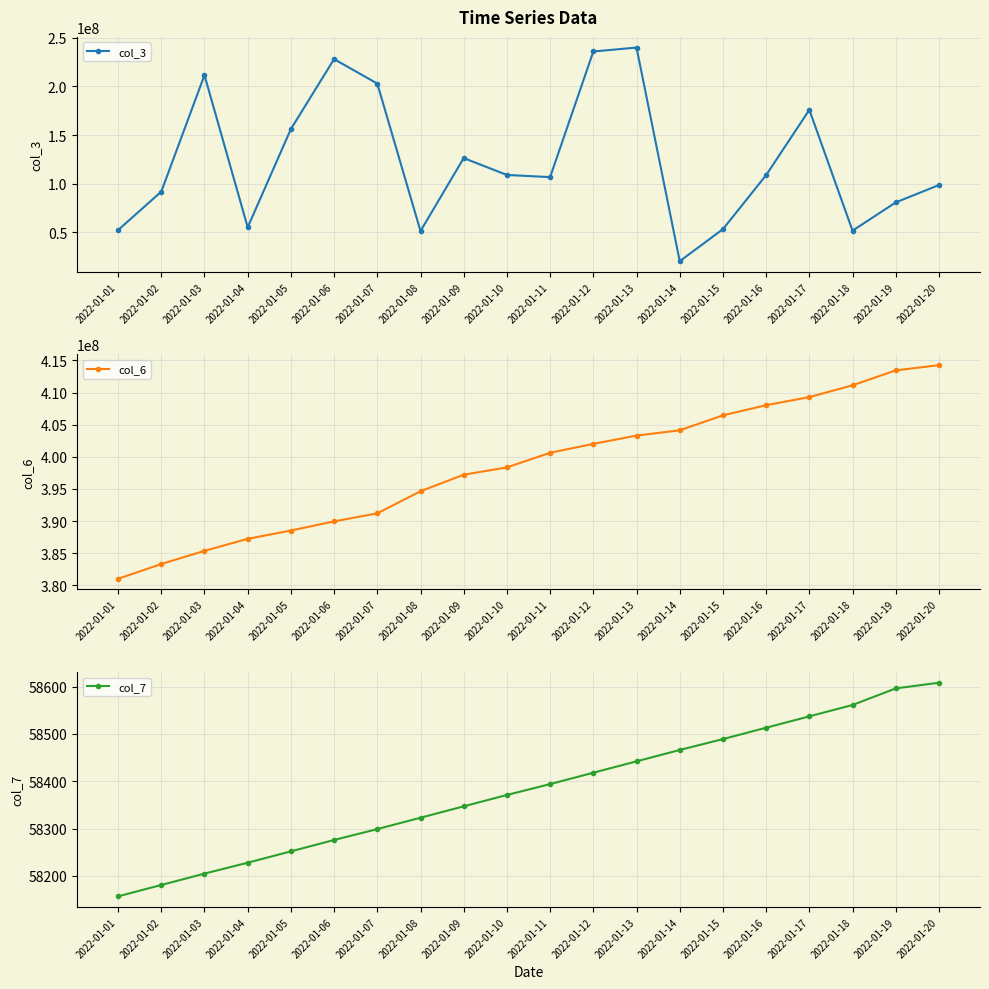

True or false: col_3 and col_6 intersect in this chart.

False